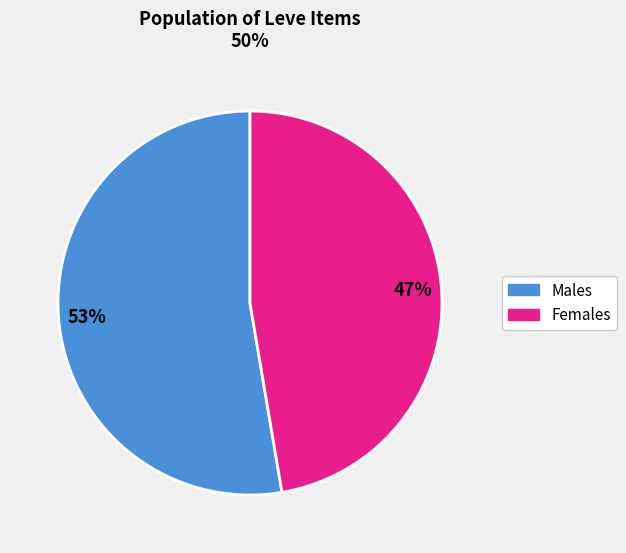

To the nearest percent, what is the average slice percentage?

50%